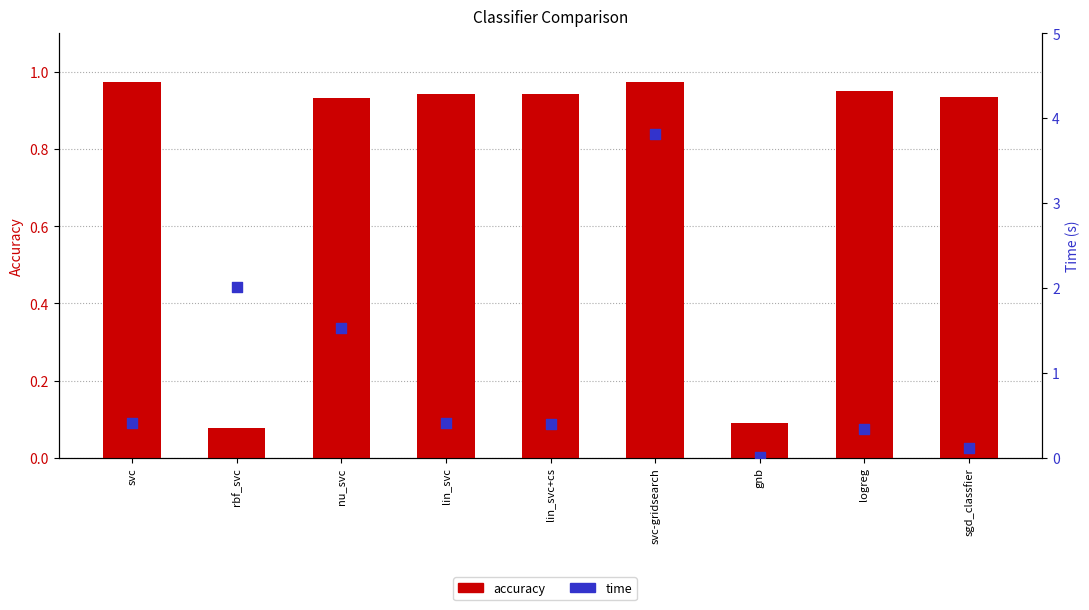

Which series contains the lowest Y value?

time